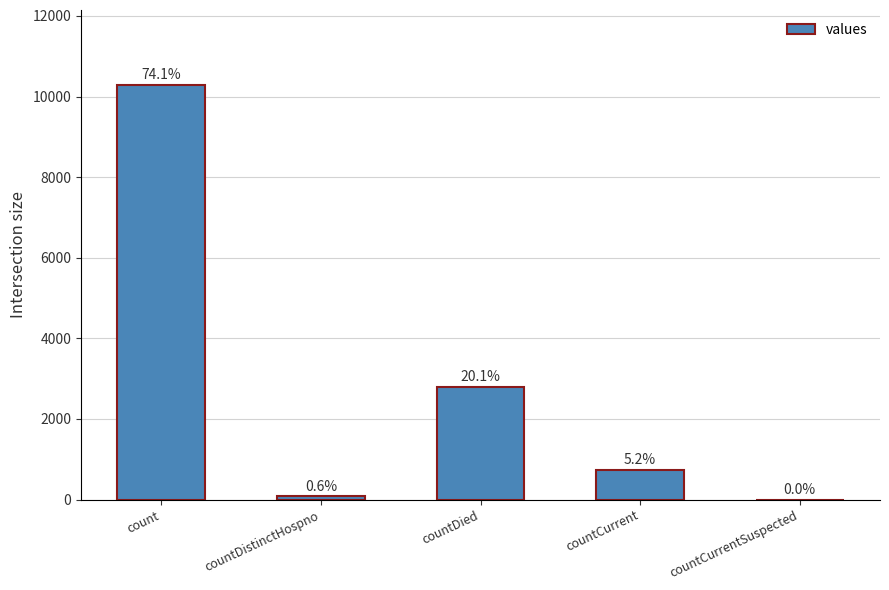

Are the bars horizontal?

No